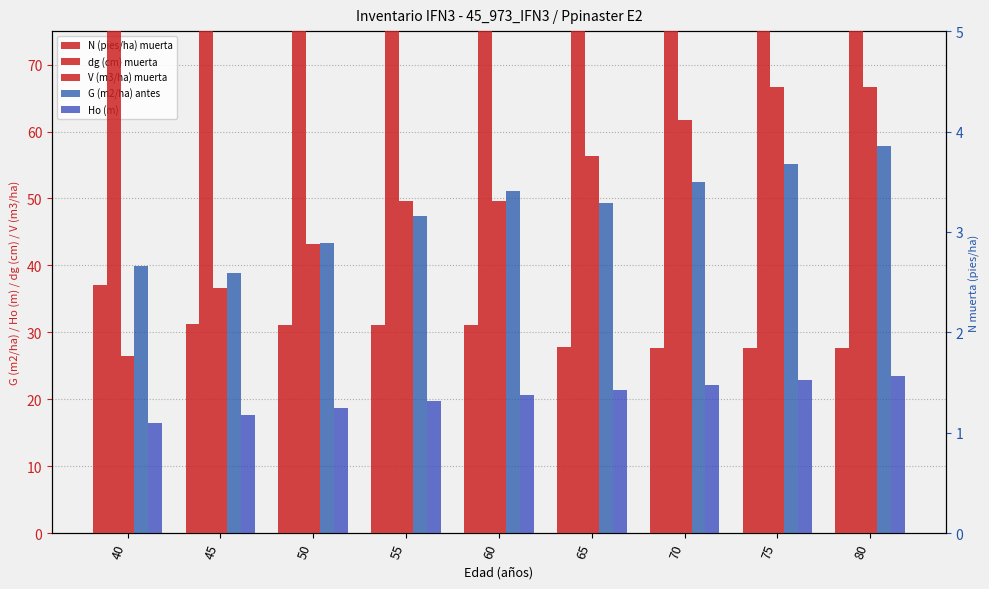

What is the difference between the dg (cm) muerta values at 45 and 55?

3.1